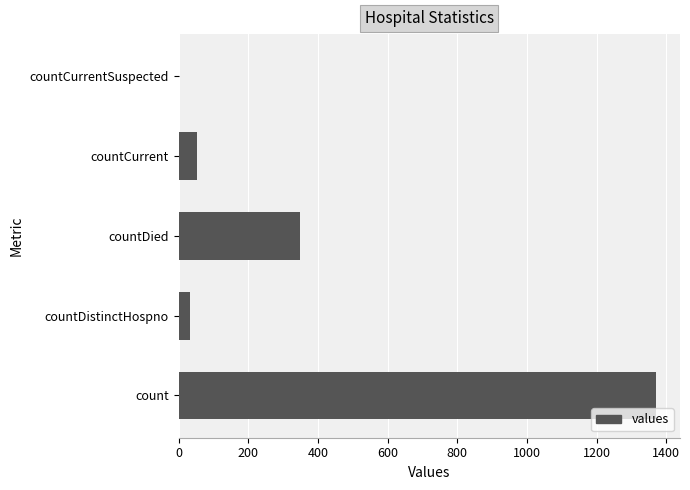

What is the change in value from count to countDistinctHospno?

-1338